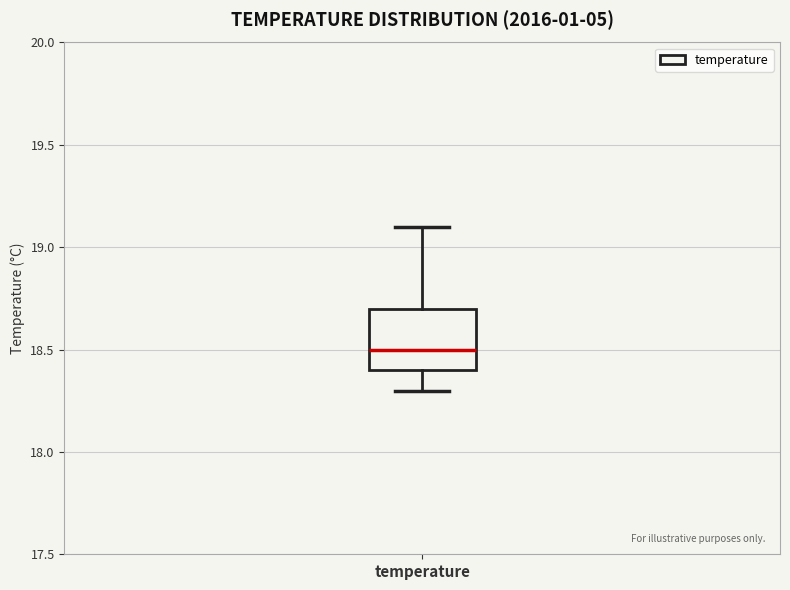

Read this box plot against the y-axis: the position of the median line, the range covered by the box, and the ends of both whiskers. The values are not printed on the chart, so give them approximately, as read against the axis.

median 18.5, box 18.4 to 18.7, whiskers 18.3 to 19.1